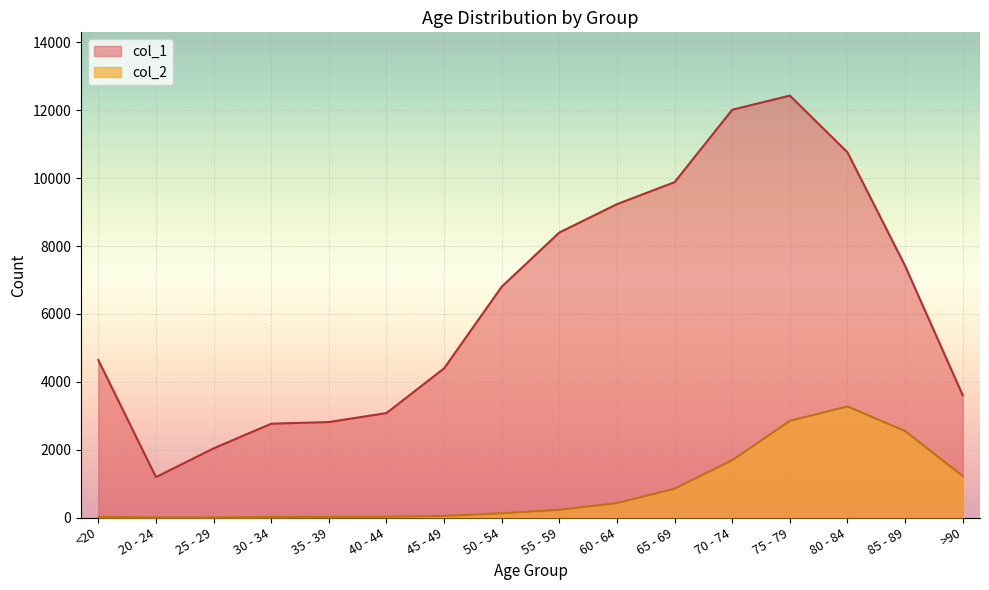

Which has a higher value, 25 - 29 or 40 - 44?

40 - 44